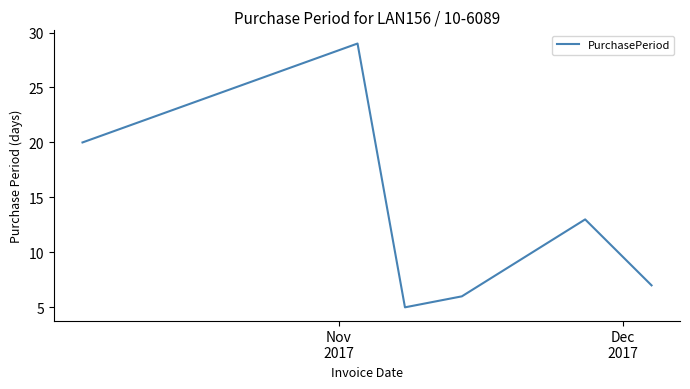

How many distinct data groups are displayed?

1